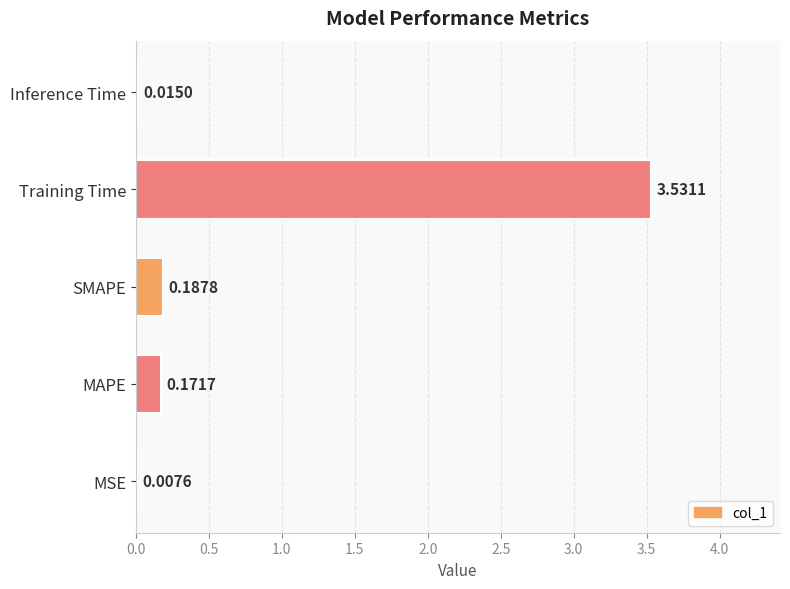

Which has a higher value, Training Time or Inference Time?

Training Time